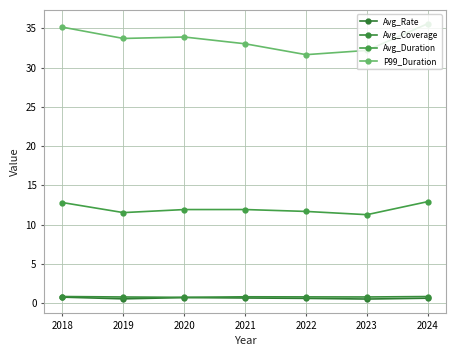

How many lines are shown in the chart?

4